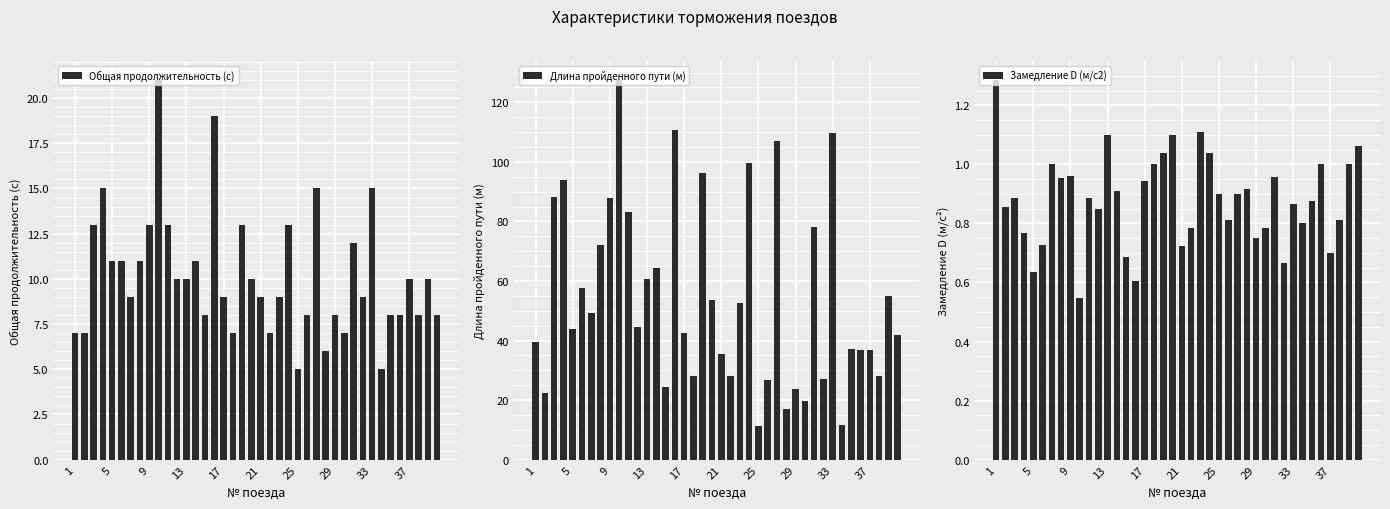

Reading right to left, list all the values displayed in this chart.

Общая продолжительность (с): 8.0	10.0	8.0	10.0	8.0	8.0	5.0	15.0	9.0	12.0	7.0	8.0	6.0	15.0	8.0	5.0	13.0	9.0	7.0	9.0	10.0	13.0	7.0	9.0	19.0	8.0	11.0	10.0	10.0	13.0	21.0	13.0	11.0	9.0	11.0	11.0	15.0	13.0	7.0	7.0
Длина пройденного пути (м): 42.0	54.9	28.2	36.9	37.0	37.2	11.5	109.8	27.2	78.0	19.6	23.8	16.9	107.0	26.8	11.2	99.8	52.5	28.0	35.4	53.5	96.2	28.0	42.4	110.8	24.5	64.5	60.8	44.5	83.3	127.5	88.0	72.0	49.2	57.8	43.8	94.0	88.2	22.5	39.5
Замедление D (м/с2): 1.1	1.0	0.8	0.7	1.0	0.9	0.8	0.9	0.7	1.0	0.8	0.8	0.9	0.9	0.8	0.9	1.0	1.1	0.8	0.7	1.1	1.0	1.0	0.9	0.6	0.7	0.9	1.1	0.8	0.9	0.5	1.0	1.0	1.0	0.7	0.6	0.8	0.9	0.9	1.3